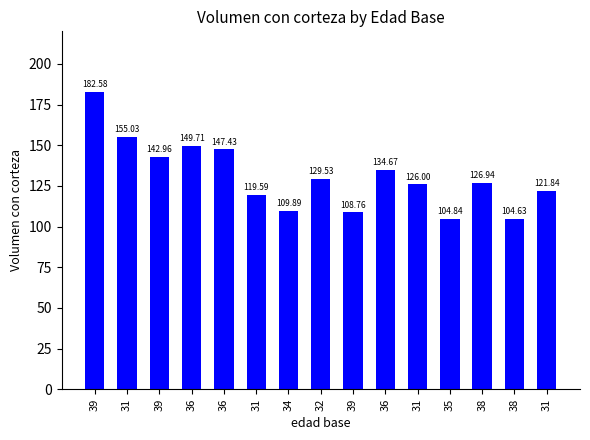

Does the chart contain any negative values?

No